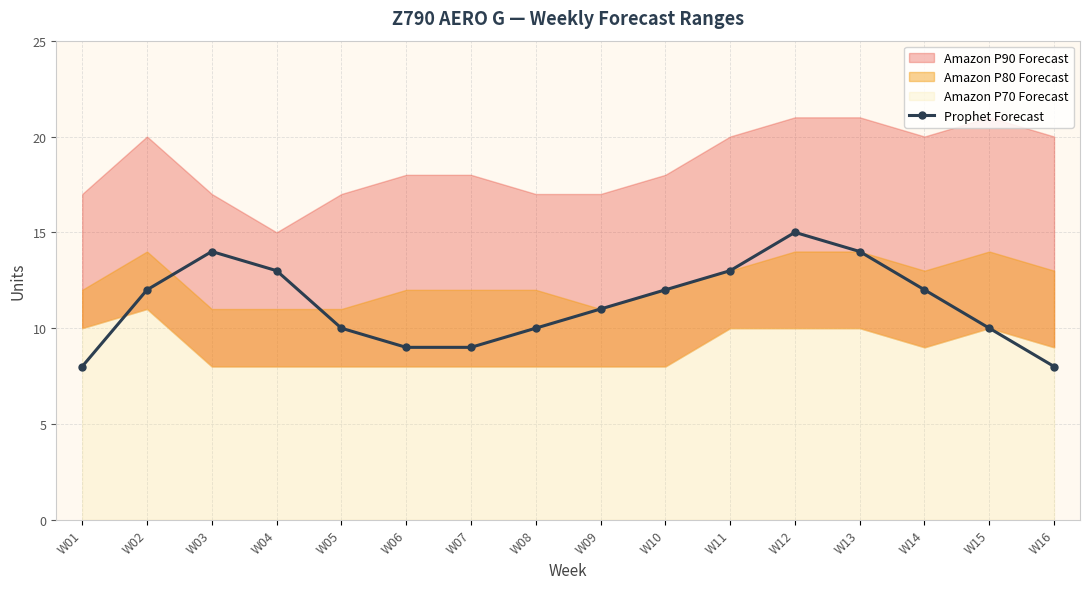

How many data points are less than 12?

8